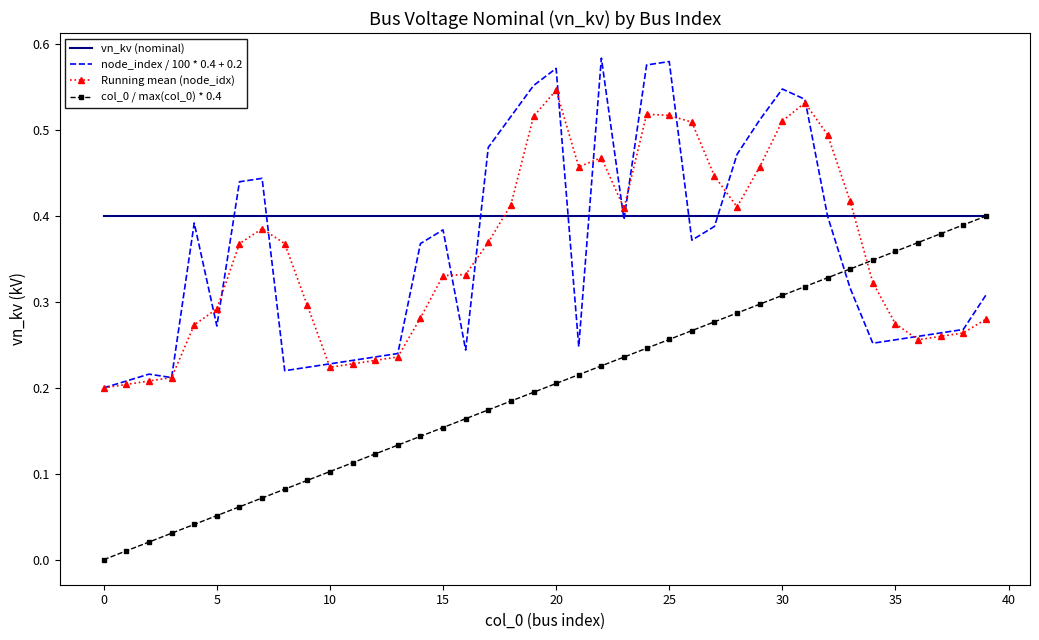

Which series has the largest total across all categories?

vn_kv (nominal)